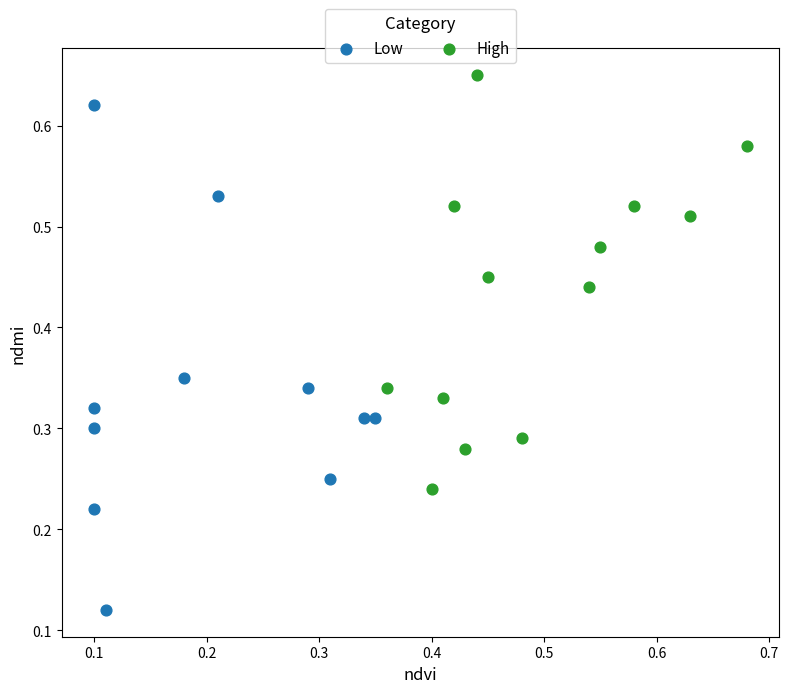

What are all the series names shown in the legend?

Low, High